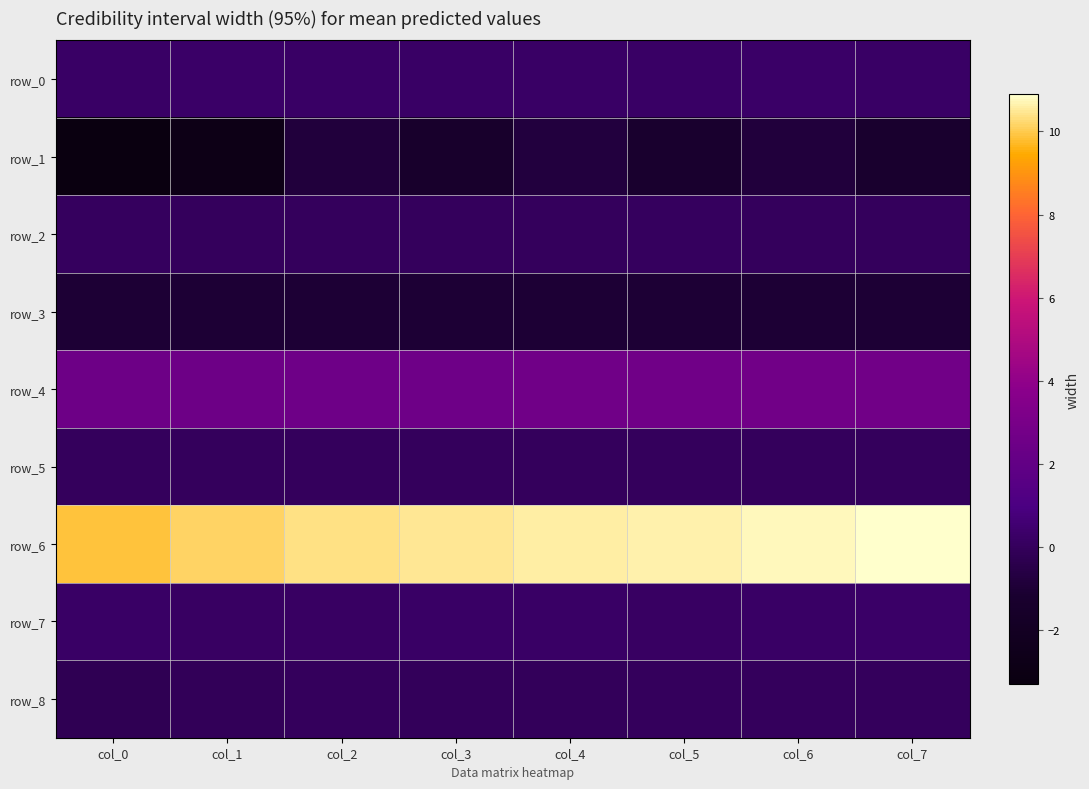

The value of row_4 at col_2 is 2.6. True or false?

True